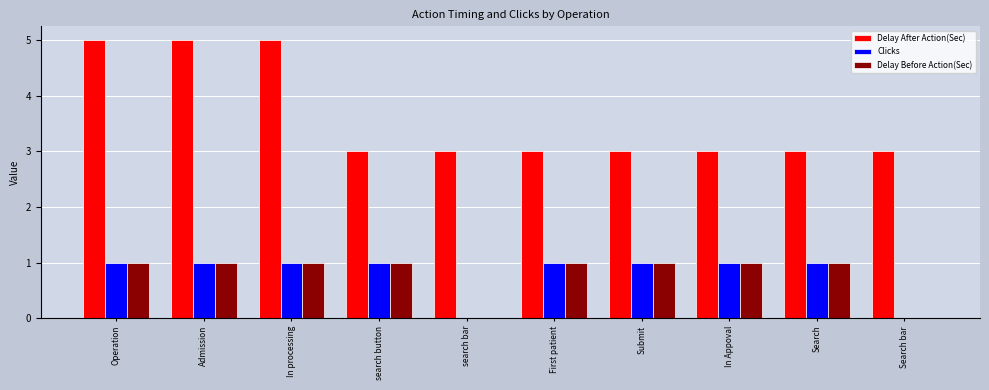

What is the sum of all Delay Before Action(Sec) values?

8